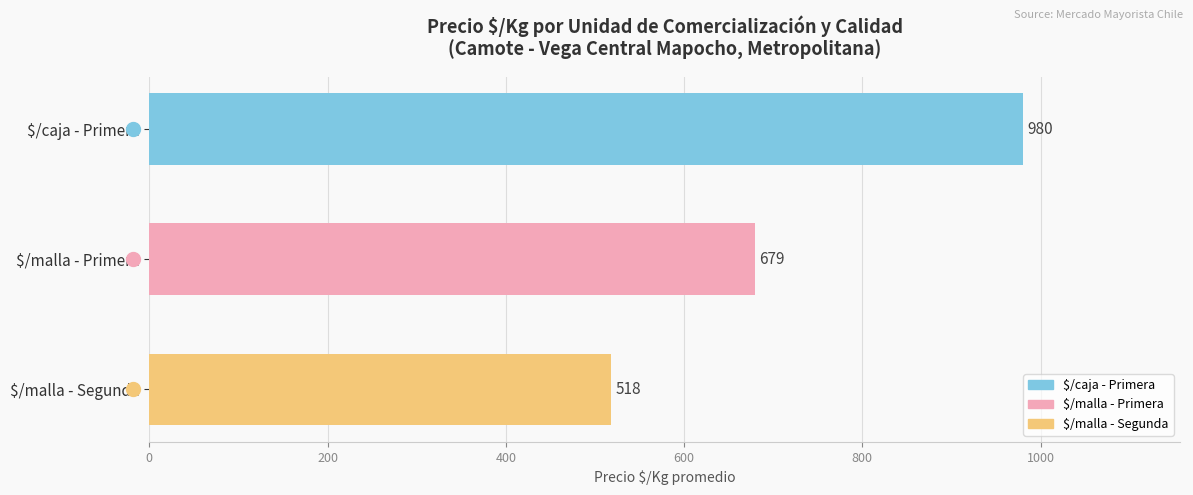

Which category has the lowest value across all series?

$/malla - Segunda